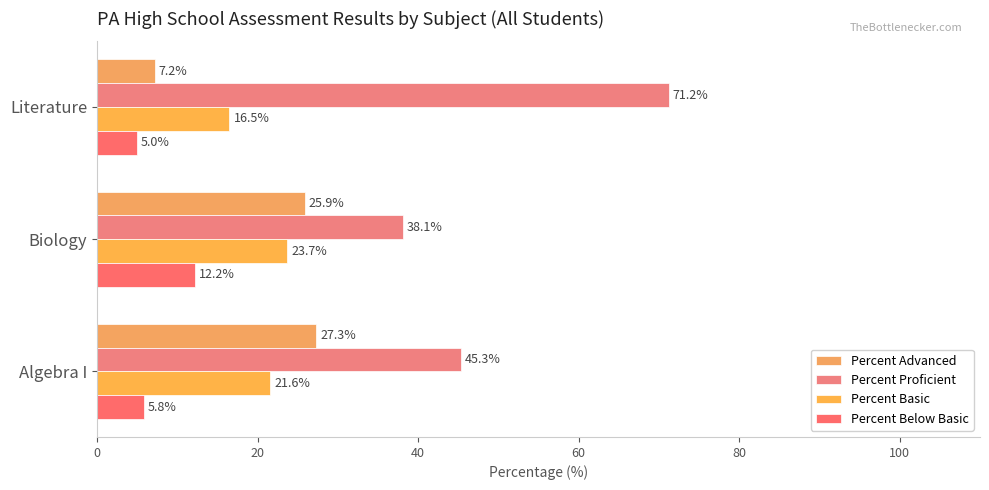

How many series are shown in this chart?

4